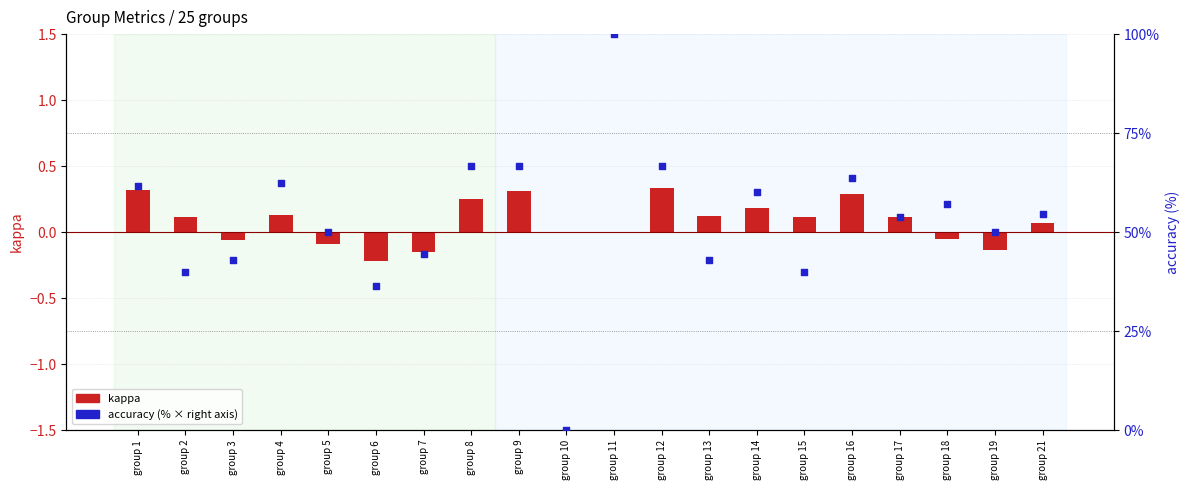

At which category is the sum across all series the highest?

group 11